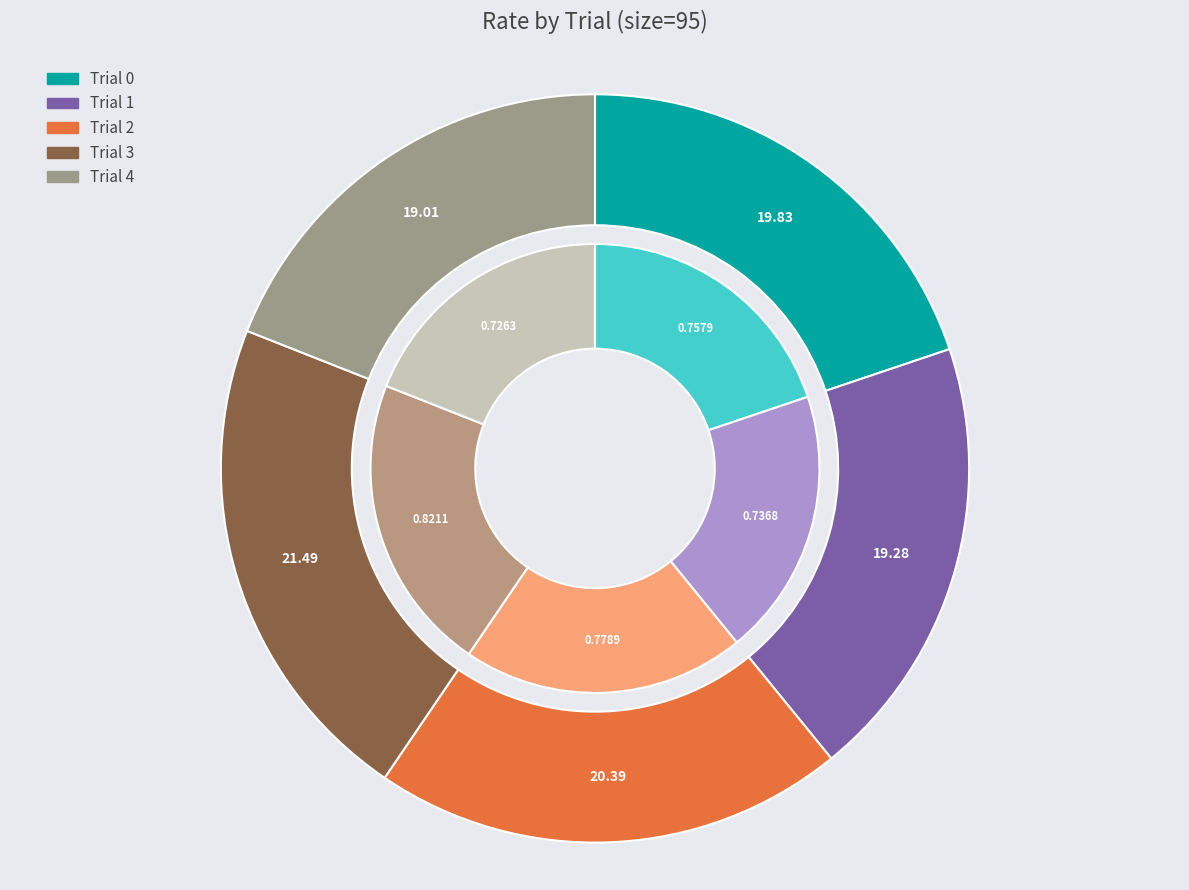

Which has a higher value, Trial 3 or Trial 4?

Trial 3